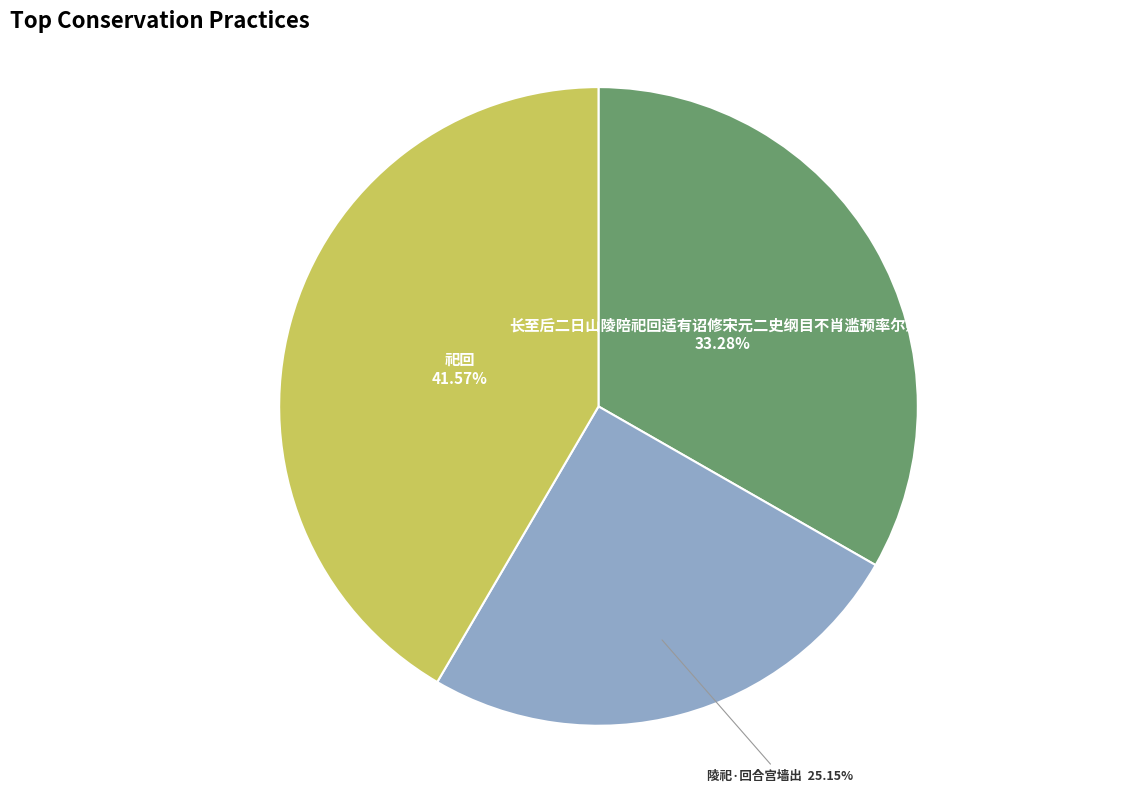

Between 长至后二日山陵陪祀回适有诏修宋元二史纲目不肖滥预率尔赋此 and 陵祀·回合宫墙出, which is larger?

长至后二日山陵陪祀回适有诏修宋元二史纲目不肖滥预率尔赋此